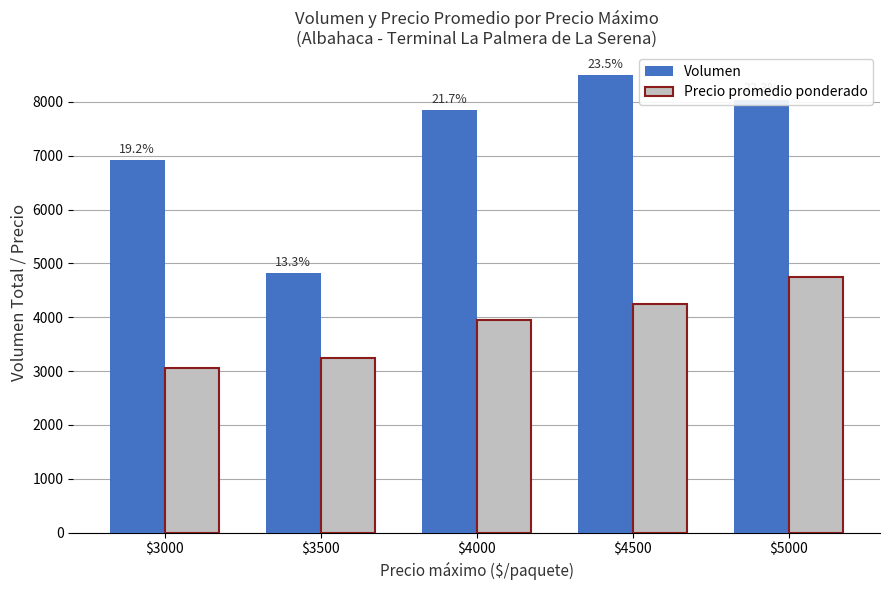

How many bars are there in total?

10